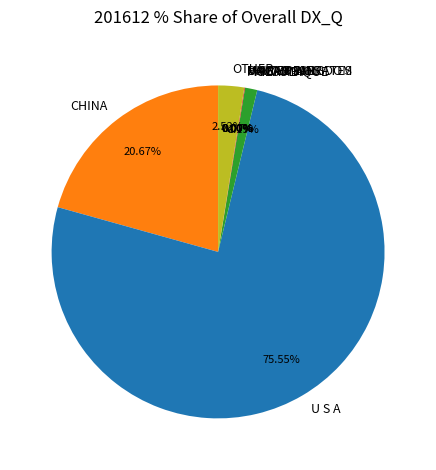

The CHINA slice represents 6% of the pie. True or false?

False